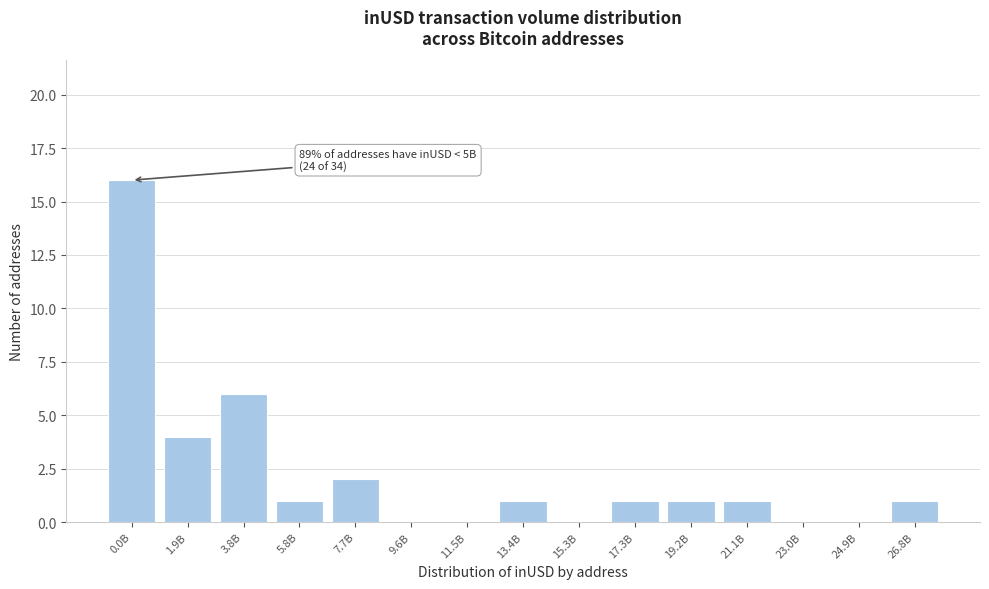

Reading left to right, transcribe all the data shown in this chart.

0.0B=16	1.9B=4	3.8B=6	5.8B=1	7.7B=2	9.6B=0	11.5B=0	13.4B=1	15.3B=0	17.3B=1	19.2B=1	21.1B=1	23.0B=0	24.9B=0	26.8B=1